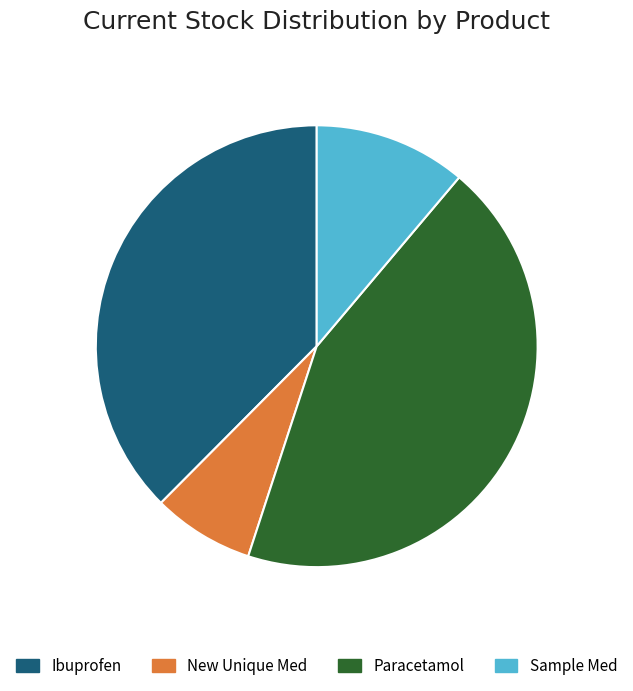

Between Sample Med and Ibuprofen, which is larger?

Ibuprofen